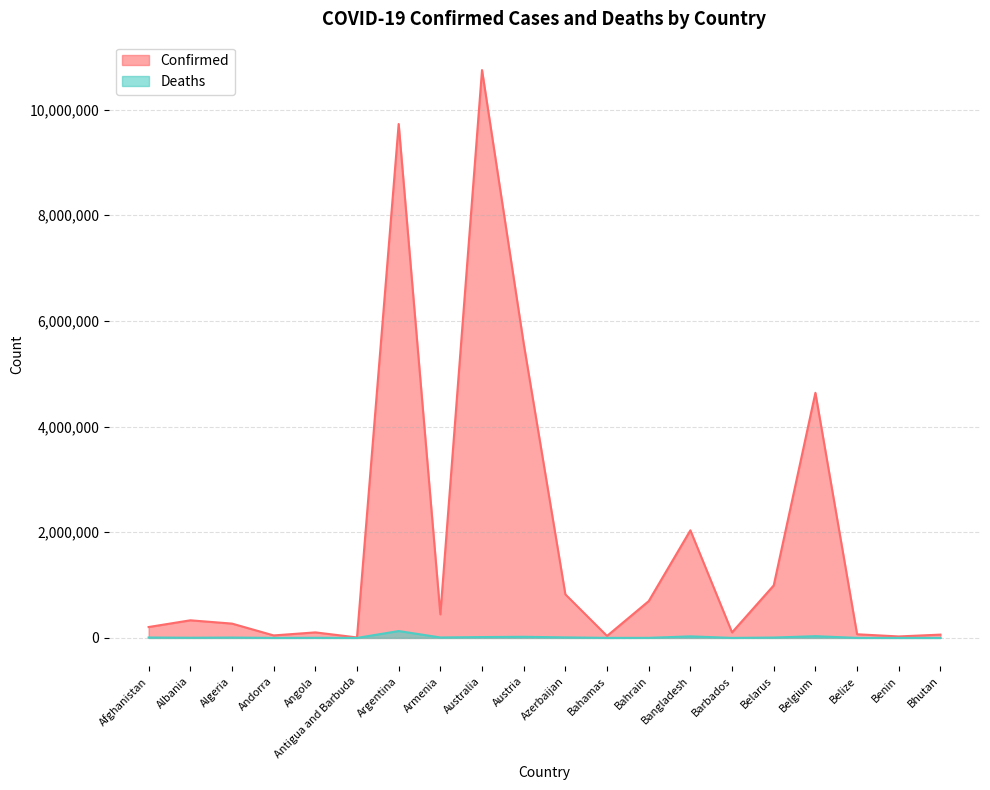

Rank the series by their average value, from highest to lowest.

Confirmed, Deaths